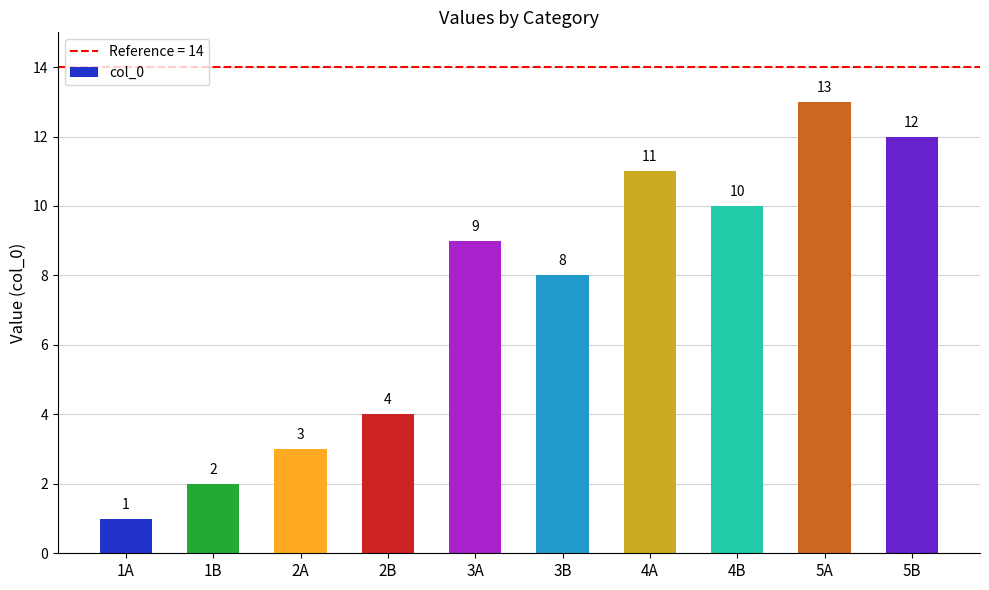

Rank the categories by value from lowest to highest.

1A, 1B, 2A, 2B, 3B, 3A, 4B, 4A, 5B, 5A